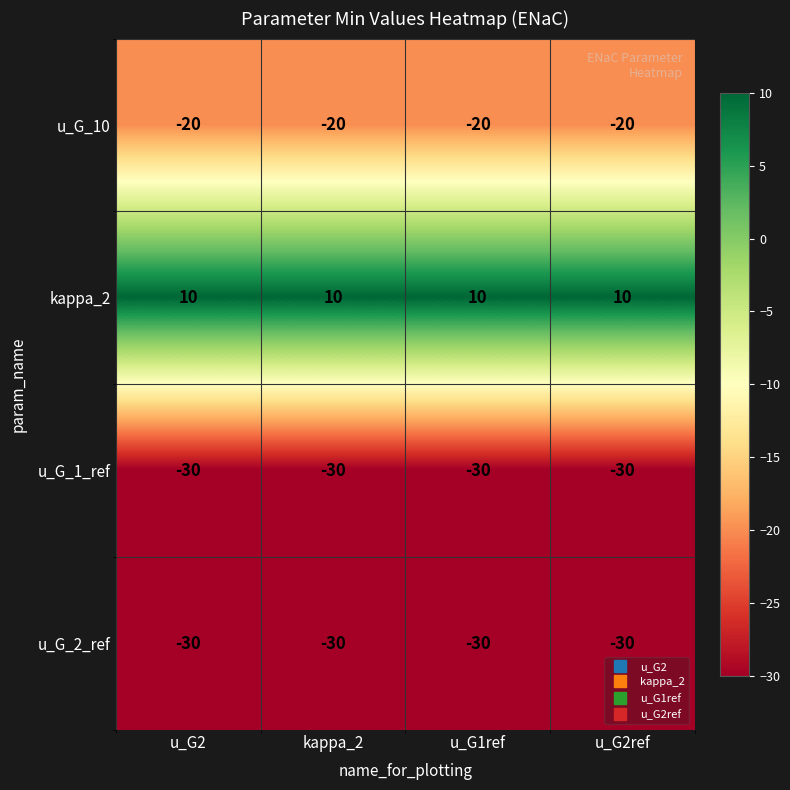

What is the difference between the highest and lowest values at kappa_2?

40